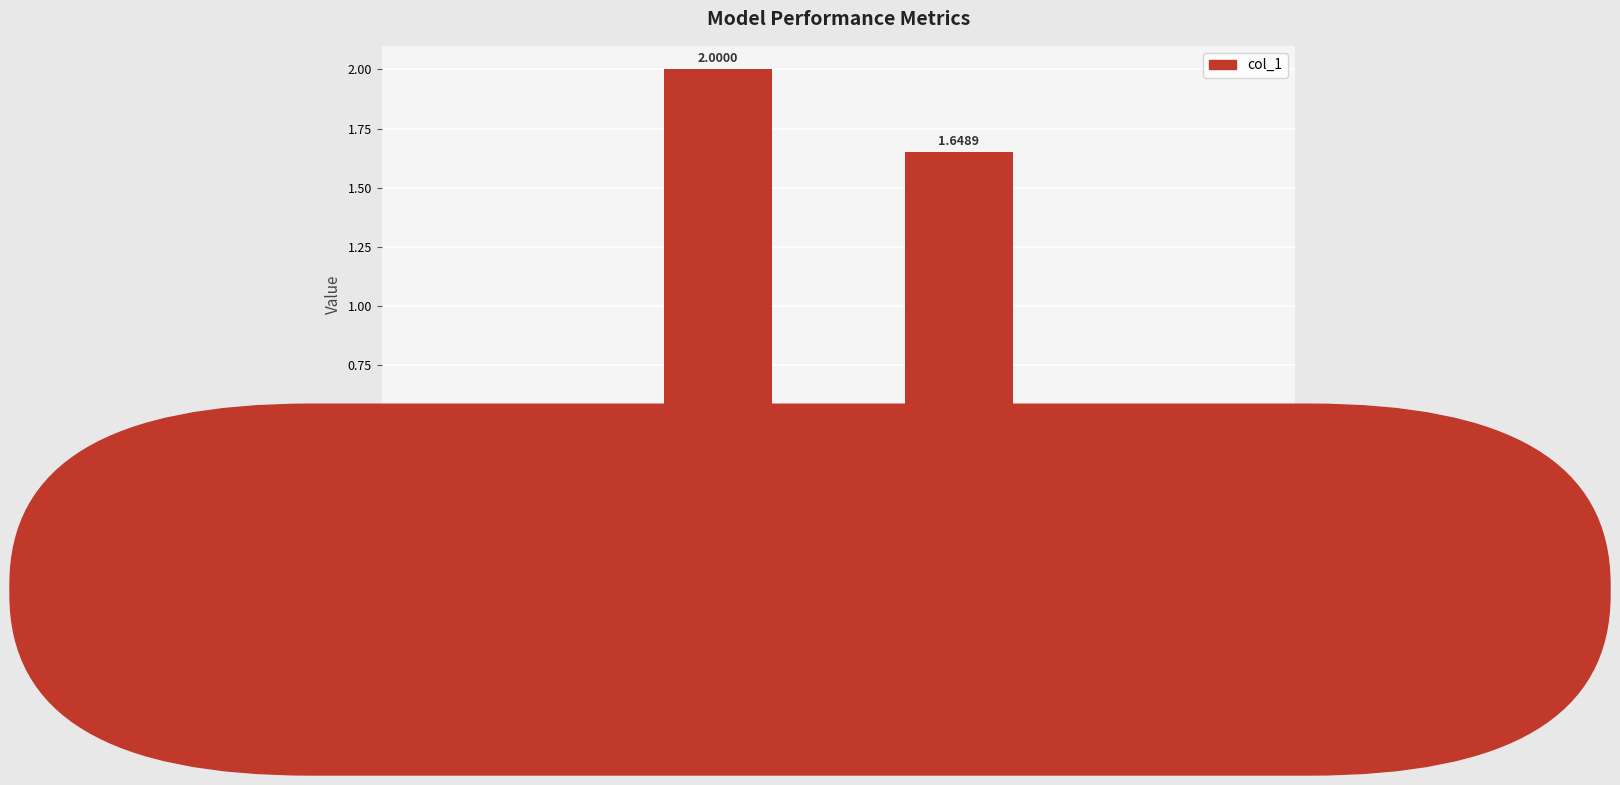

What is the sum of the values at Inference Time and Training Time?

1.7